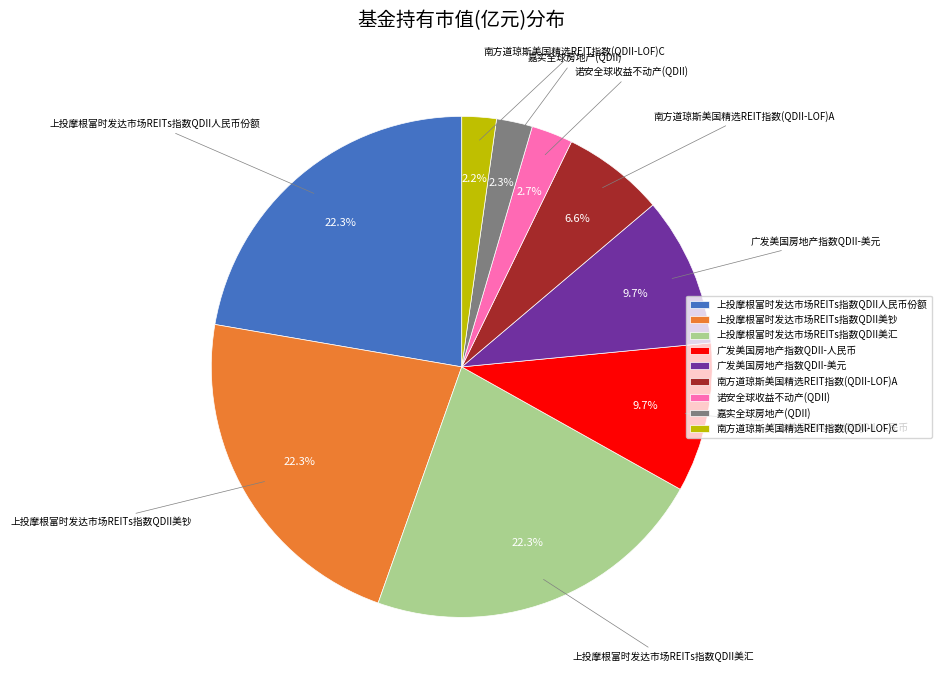

Between 南方道琼斯美国精选REIT指数(QDII-LOF)C and 广发美国房地产指数QDII-人民币, which is larger?

广发美国房地产指数QDII-人民币